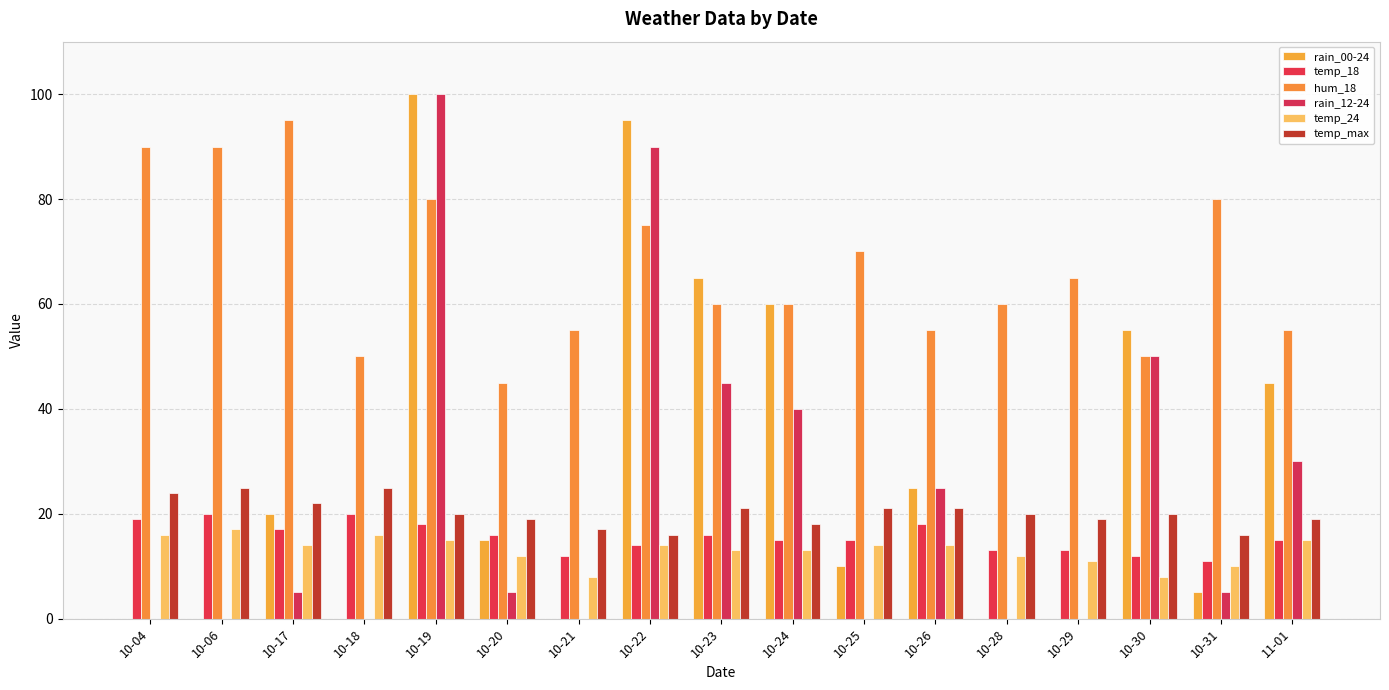

Read the temp_max value at 10-30.

20